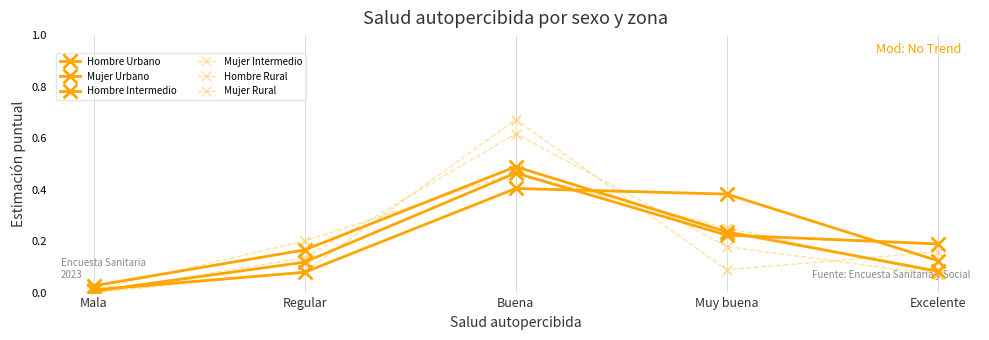

Which series has the largest total across all categories?

Hombre Urbano